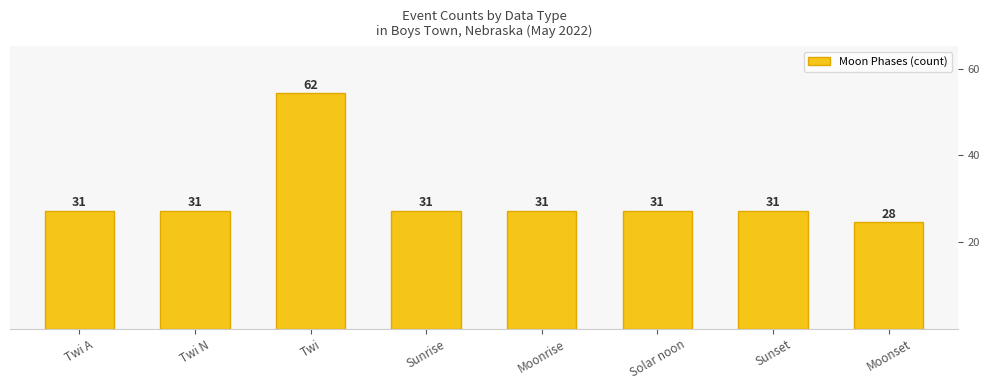

List the labels in order of value, largest first.

Twi, Twi A, Twi N, Sunrise, Moonrise, Solar noon, Sunset, Moonset